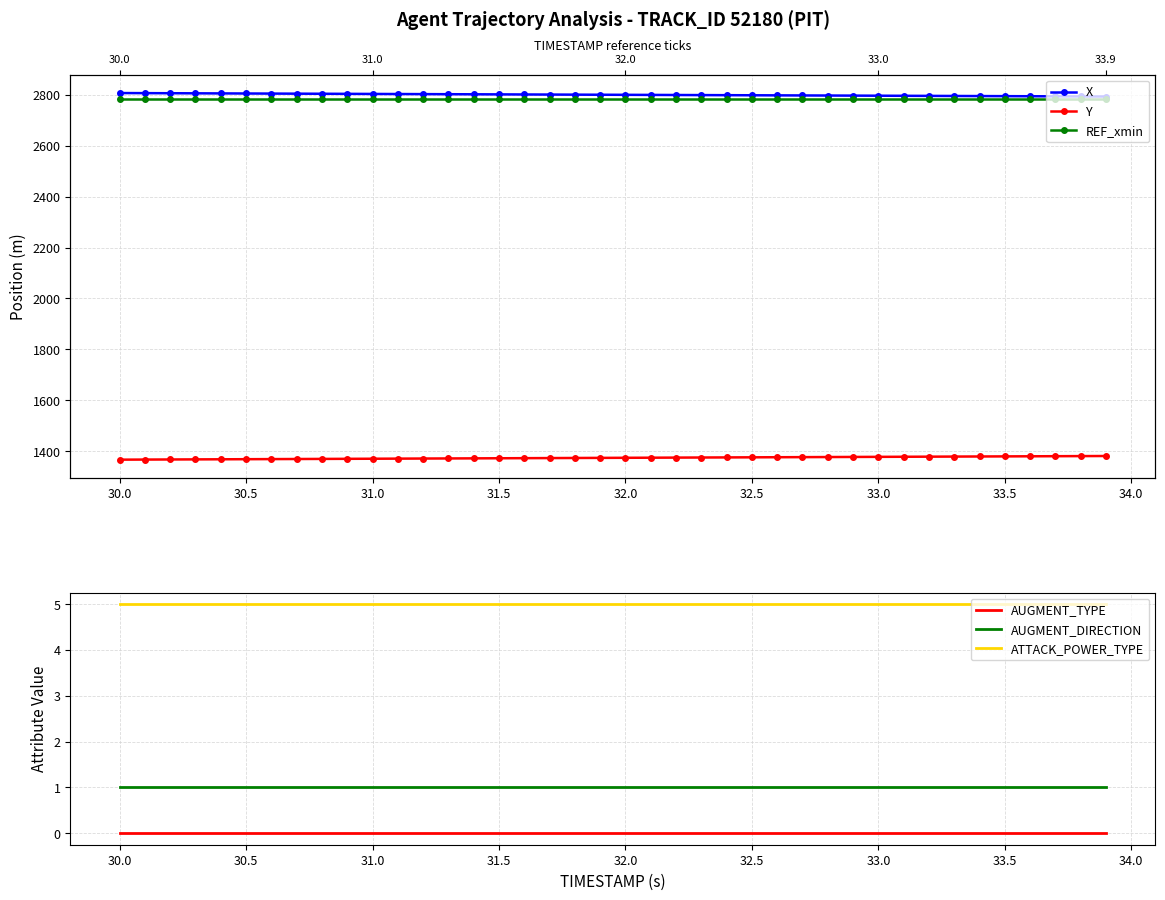

How many lines are shown in the chart?

6